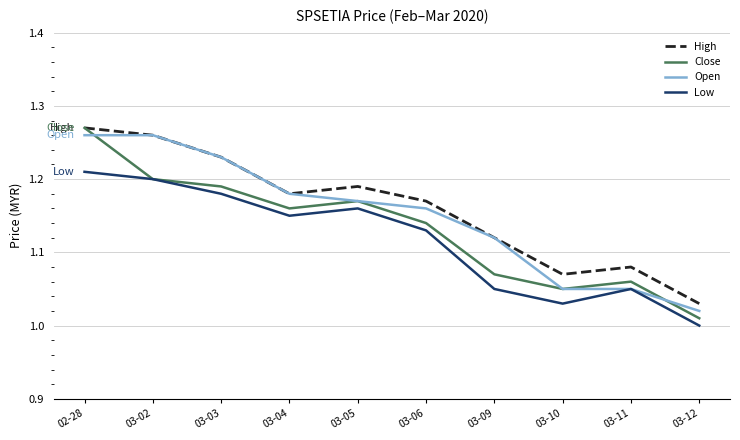

What position from the left is 03-10?

8